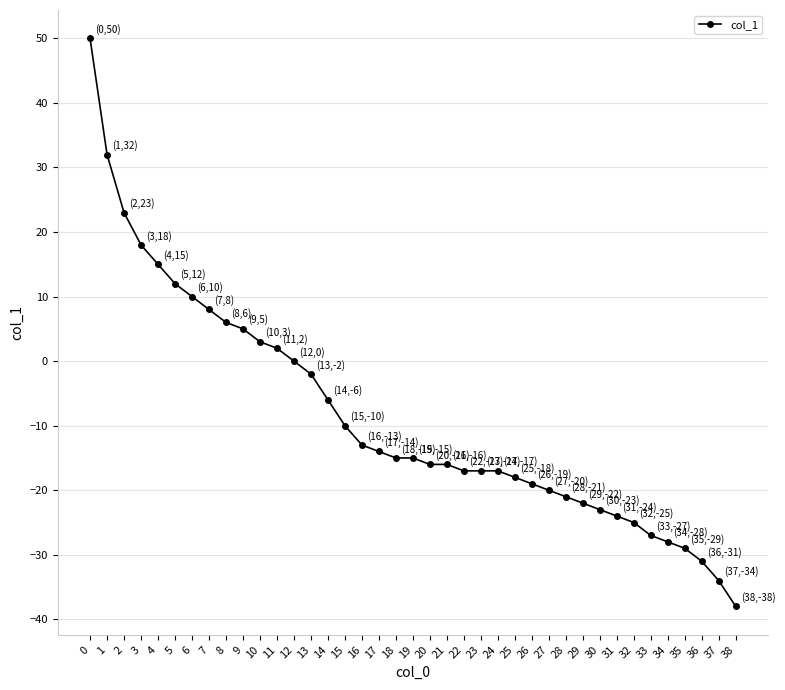

Is this an area chart (filled region under the line)?

No